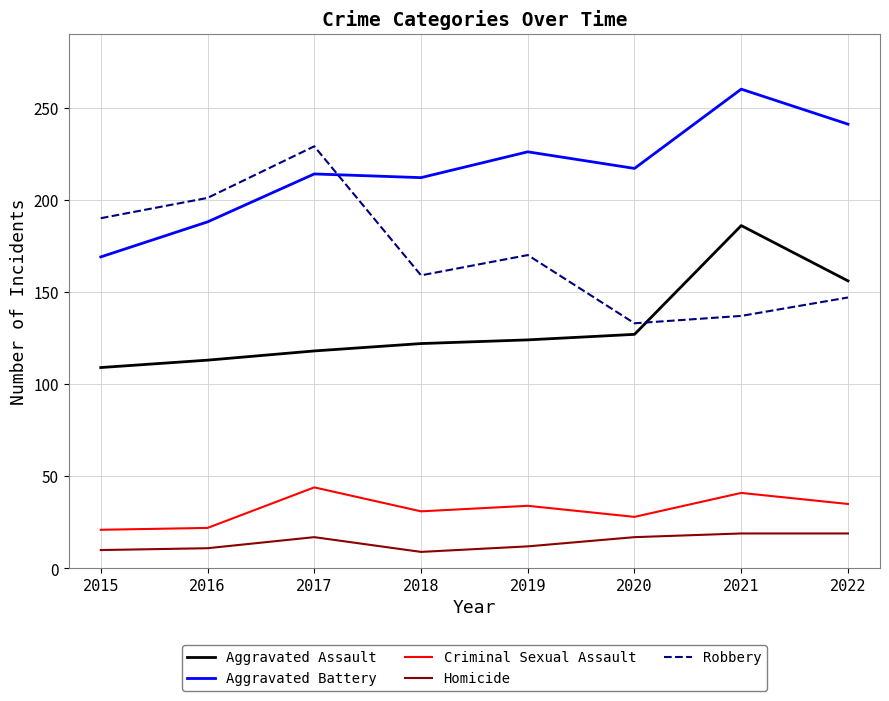

The value of Criminal Sexual Assault at 2020 is 28. True or false?

True